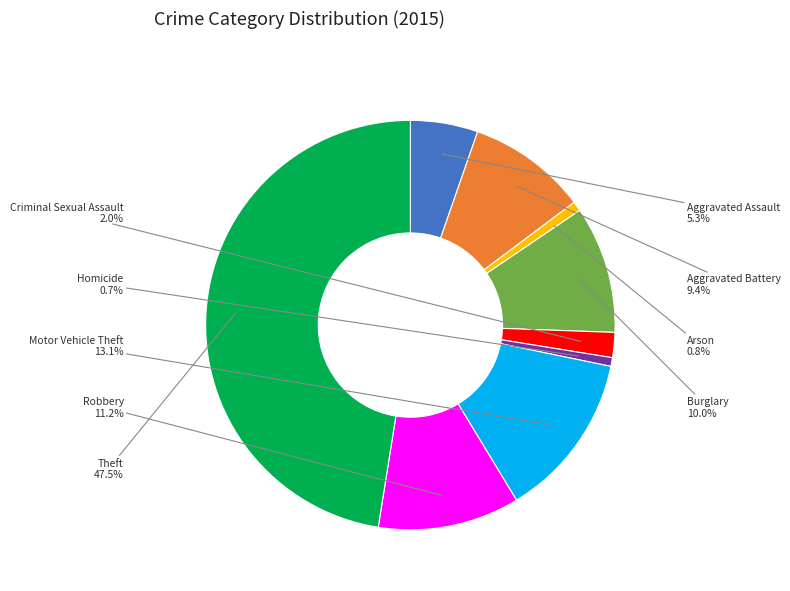

How many segments does this pie chart have?

9